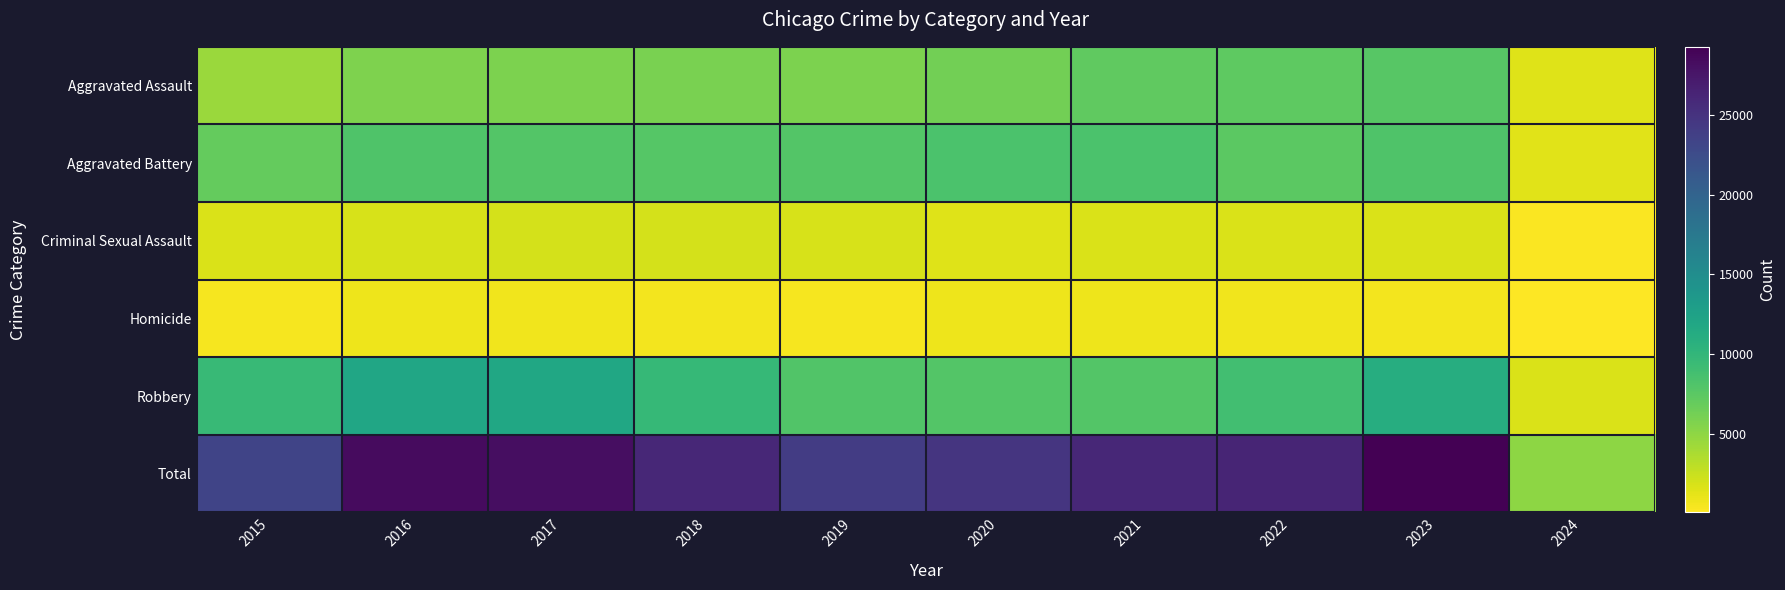

Which category has the lowest value across all series?

2024